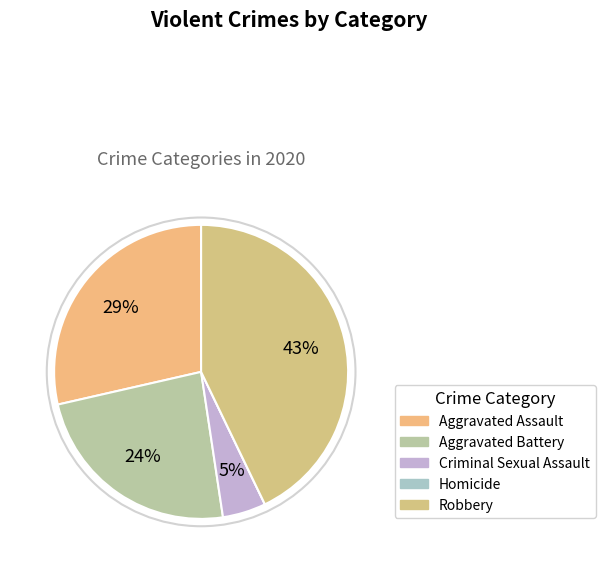

Is there a majority slice in this chart?

No